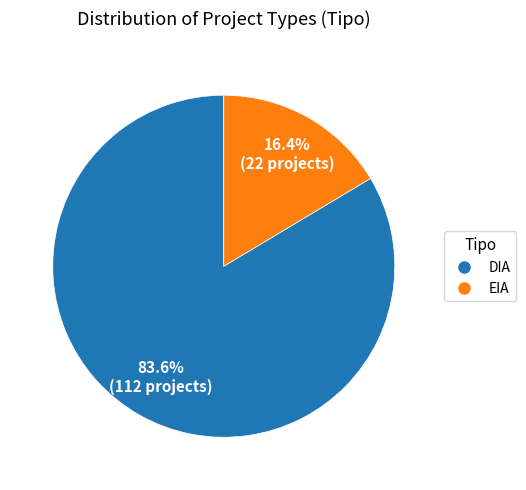

The EIA slice represents 16% of the pie. True or false?

True